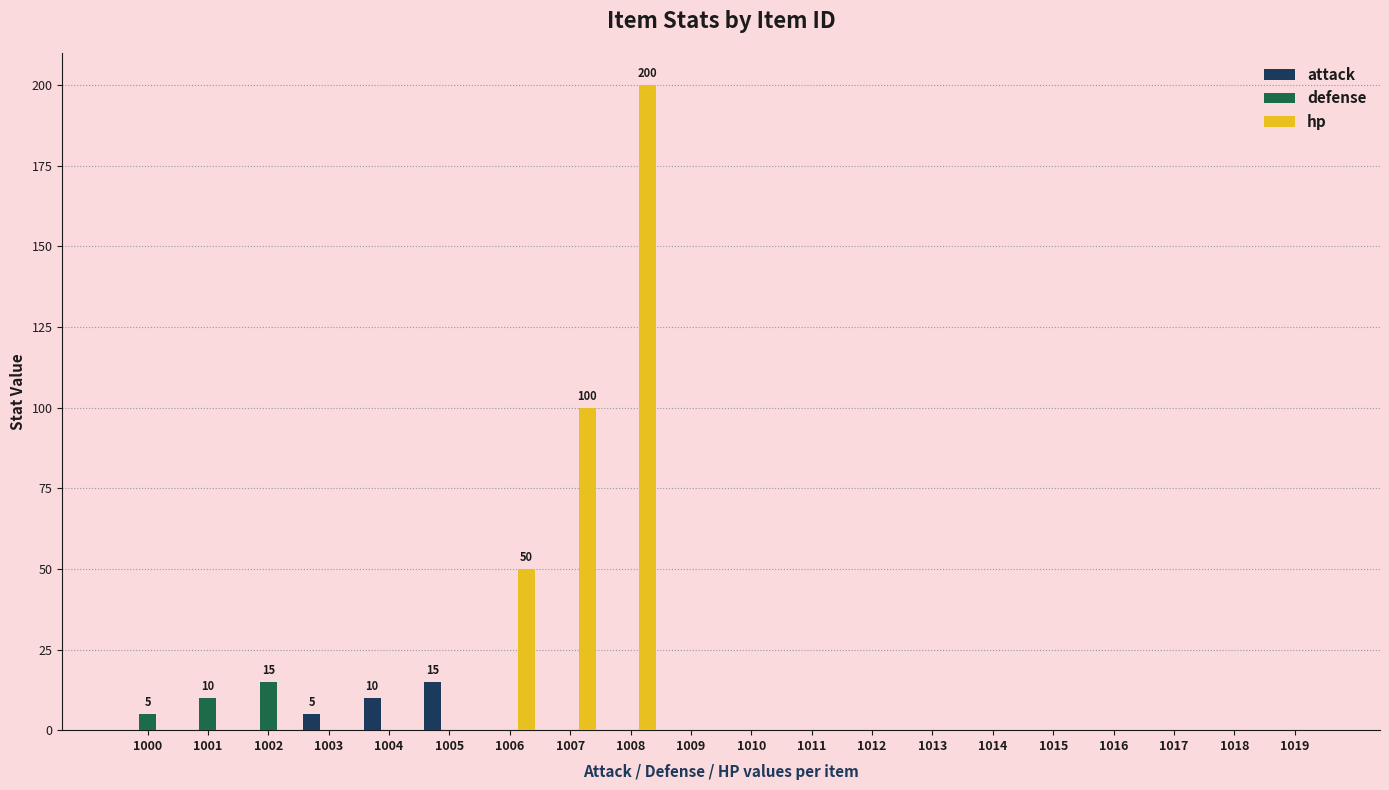

Which series has the largest total across all categories?

hp